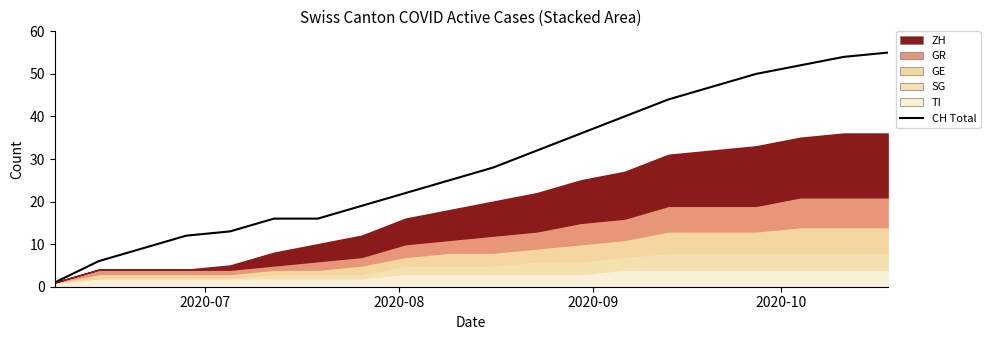

The value at 6 is 22. True or false?

False